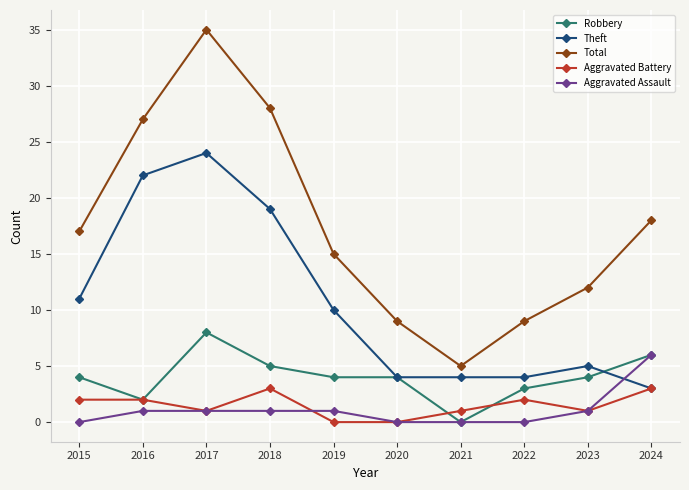

How many series are shown in this chart?

5